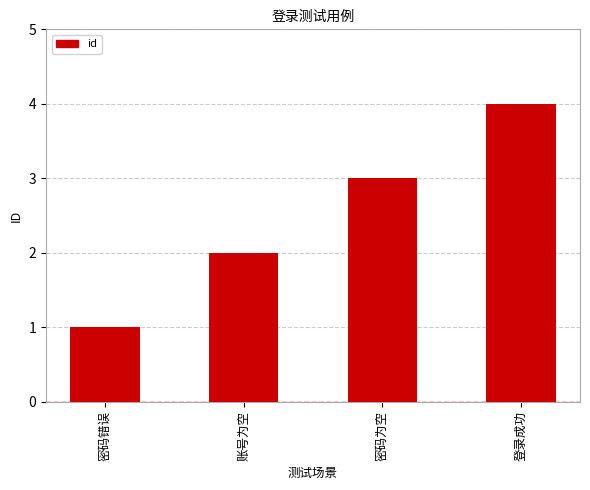

What is the change in value from 密码错误 to 登录成功?

+3